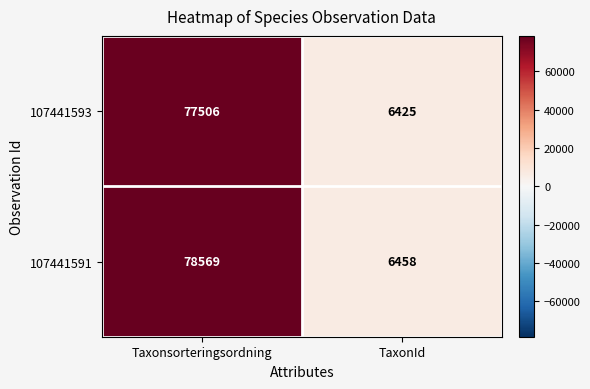

What is the lowest value of the 107441593 series?

6425